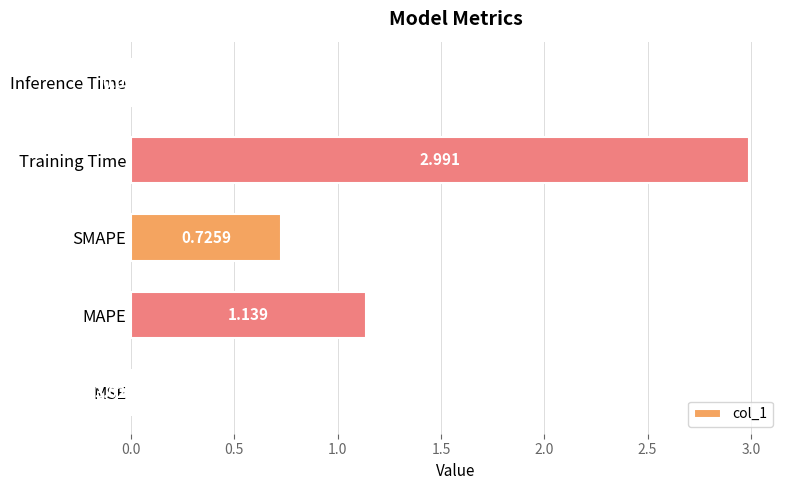

Between MAPE and SMAPE, which is larger?

MAPE